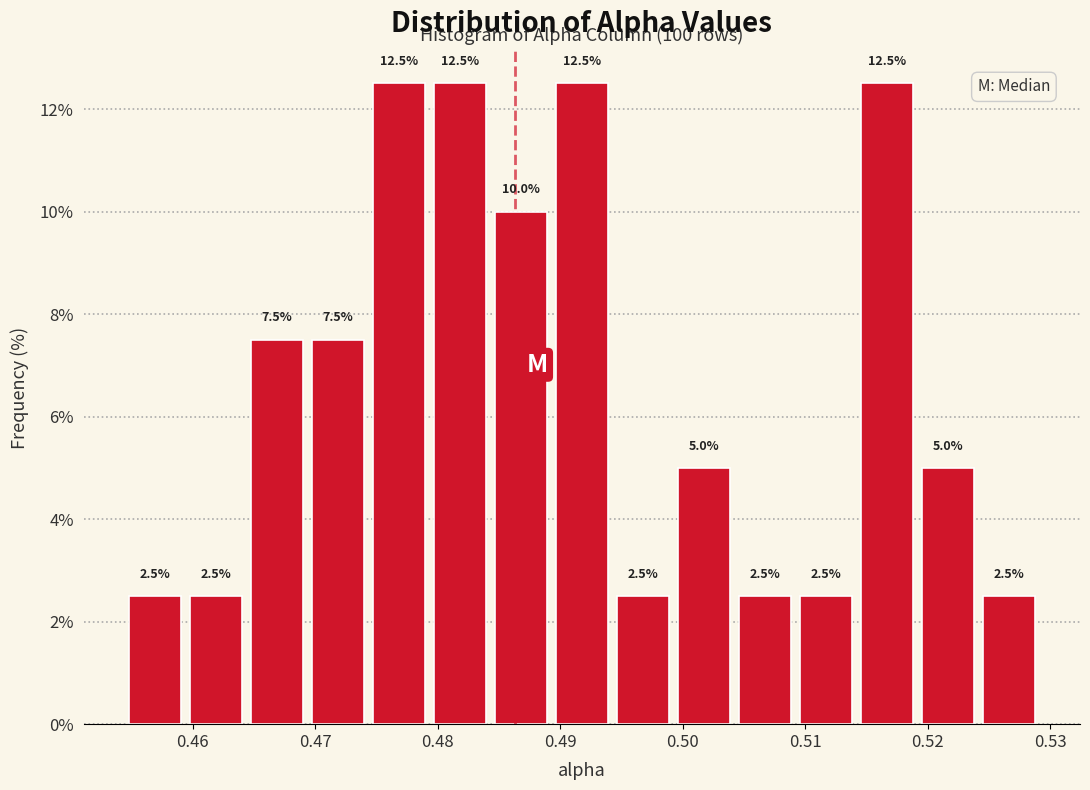

What is the height of the bar covering 0.524 to 0.529 on the x-axis? The bar edges are not printed on the chart, so give them approximately, as read against the axis.

2.5